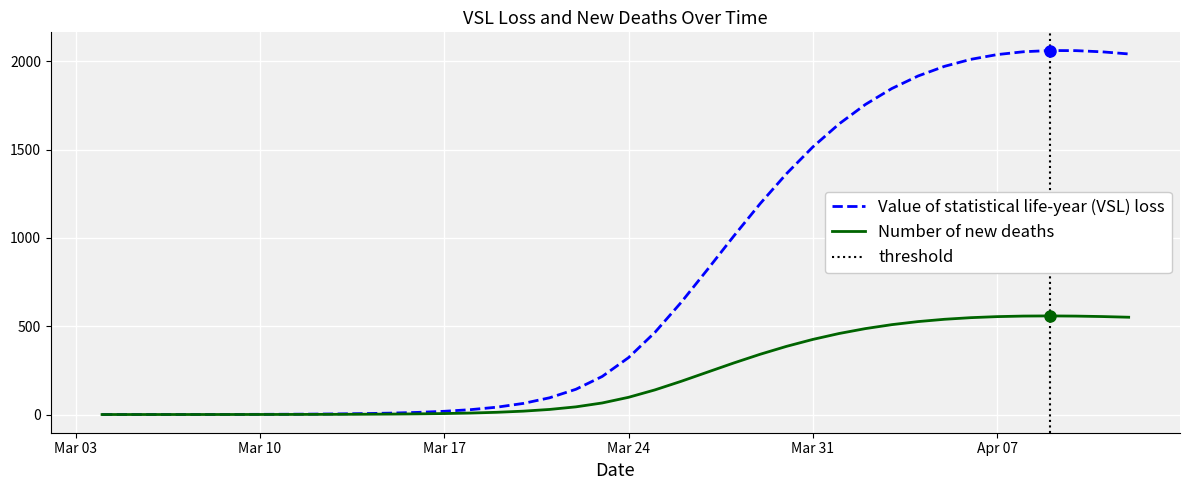

True or false: Value of statistical life-year (VSL) loss and Number of new deaths cross at least once.

False